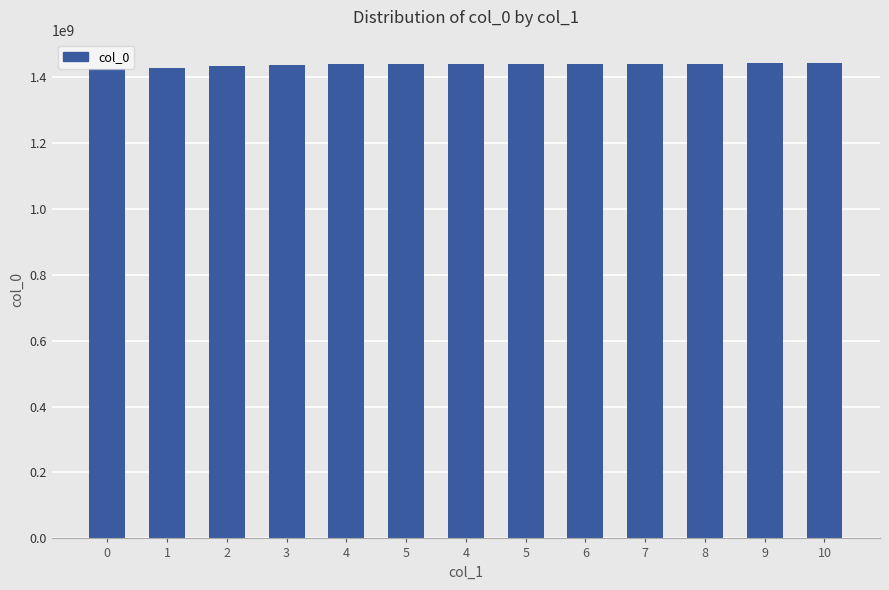

How many values are below 1438826446?

6